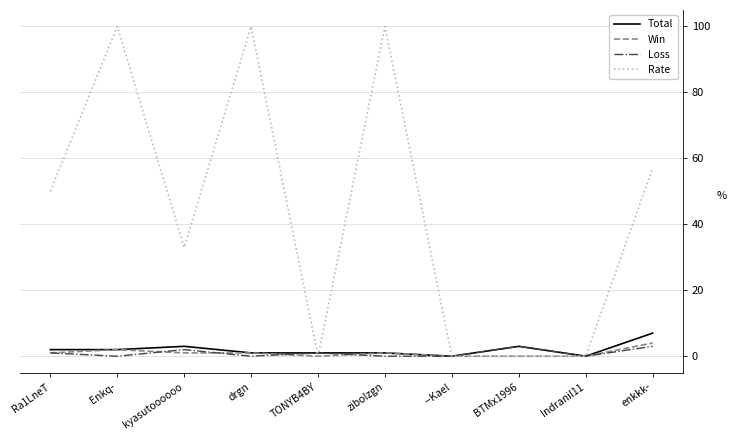

True or false: Total has a value of 2 at Enkq-.

True